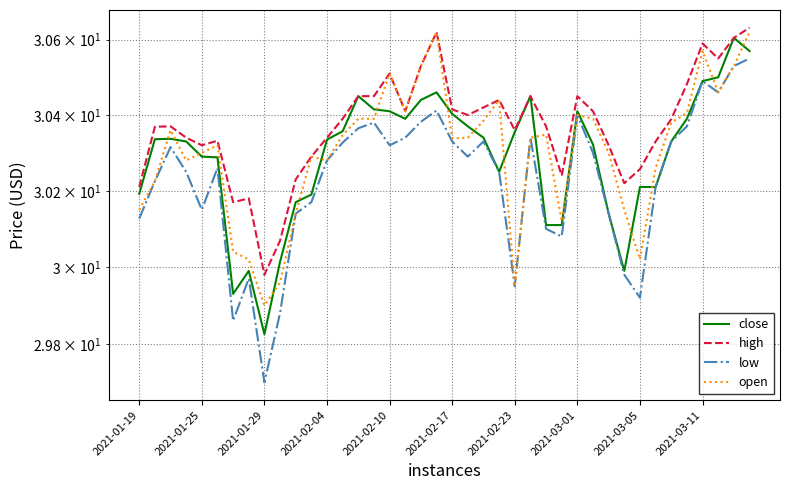

What is the approximate value of open at 21?

30.3